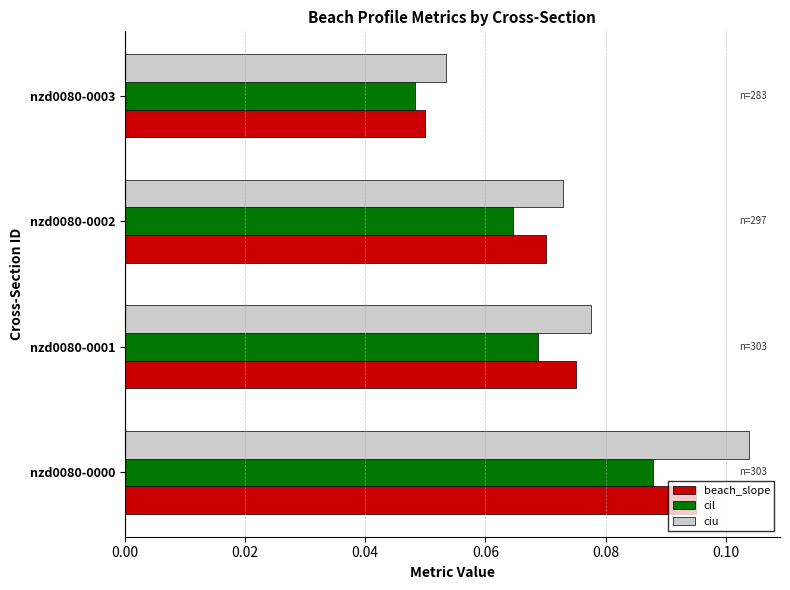

Count the beach_slope values in the range 0 to 1.

4